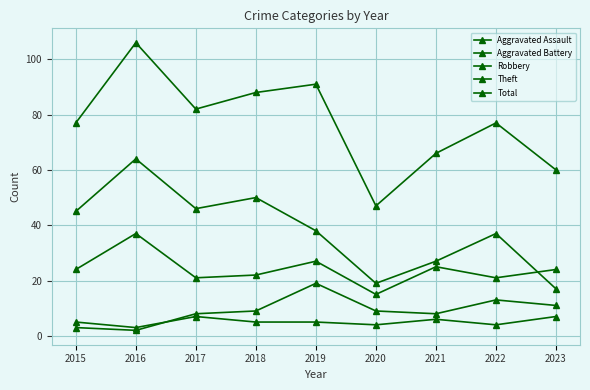

Between 2016 and 2023, which series saw the biggest shift?

Theft